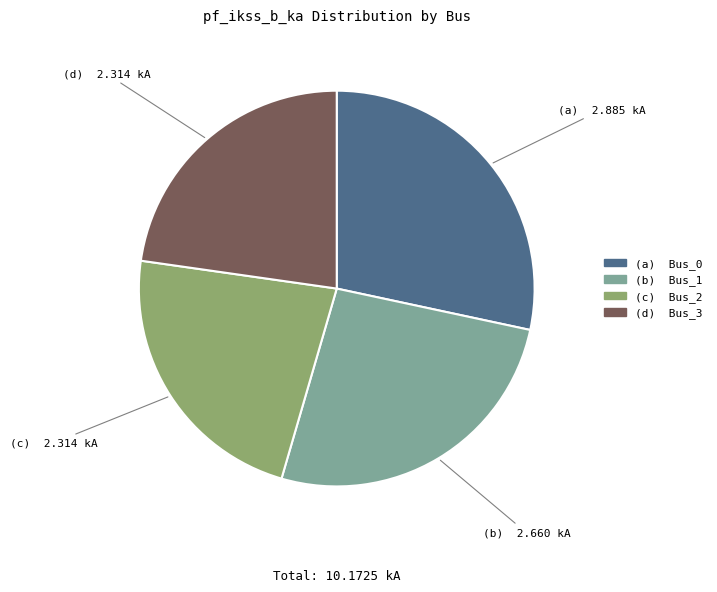

Is there any slice that represents more than half of the pie?

No